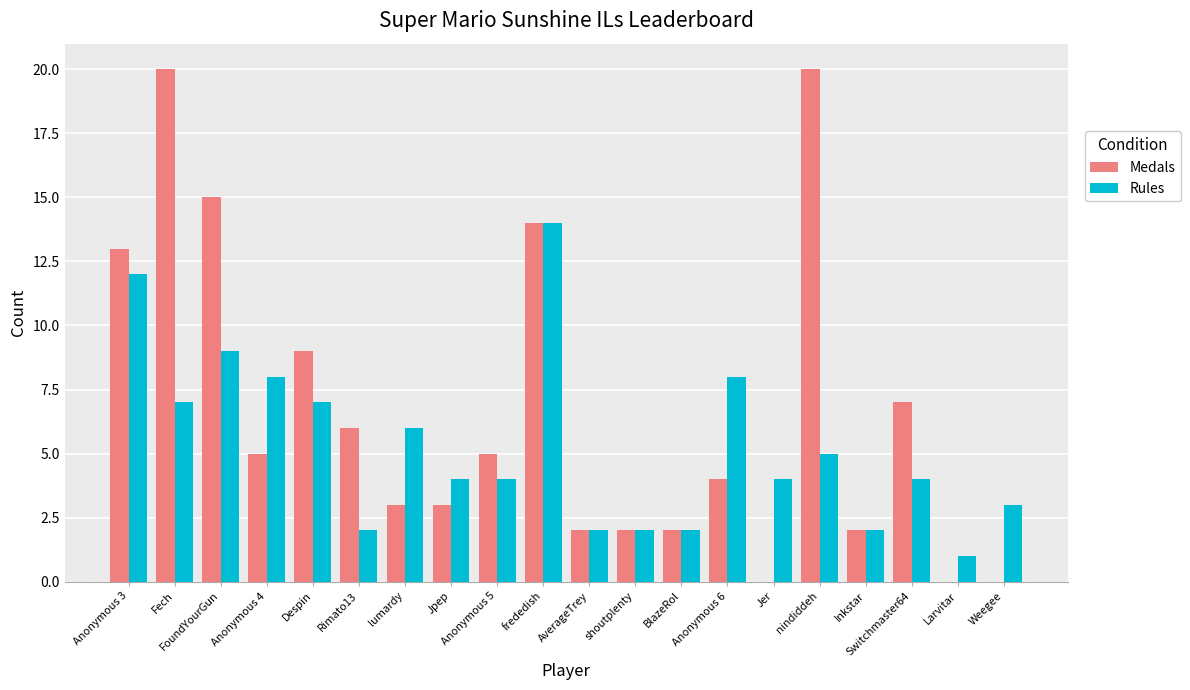

At which label is Medals closest to 10?

Despin